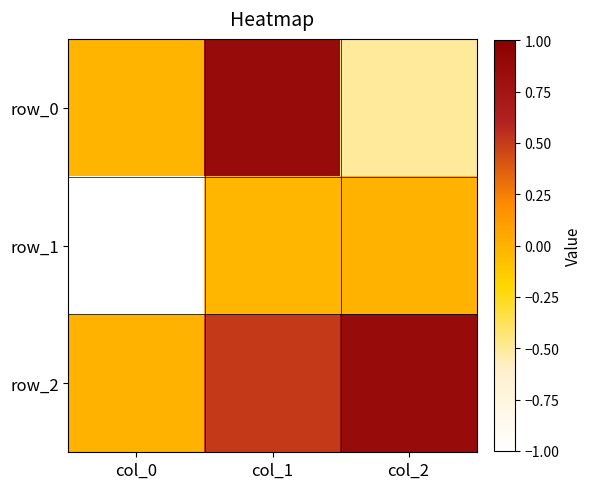

The row_0 series shows -0.0 at col_0. True or false?

False